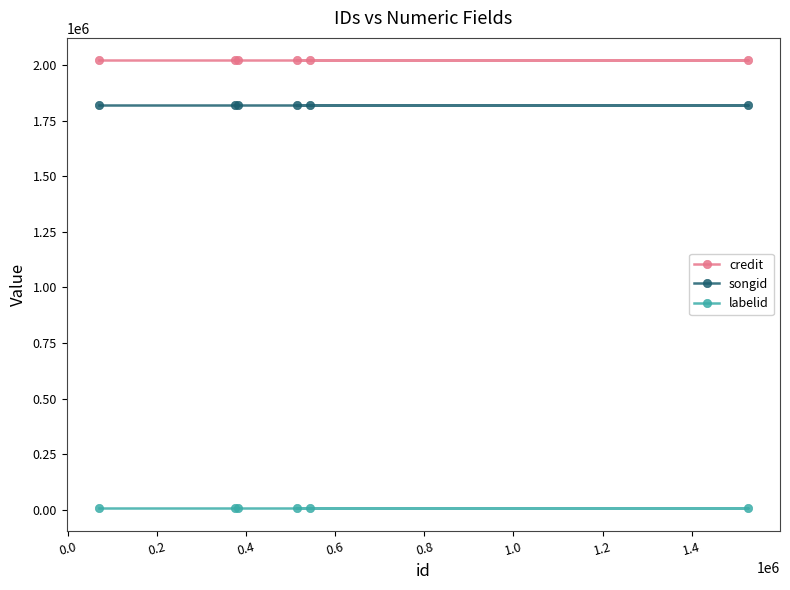

What is the average value of the songid series?

1822463